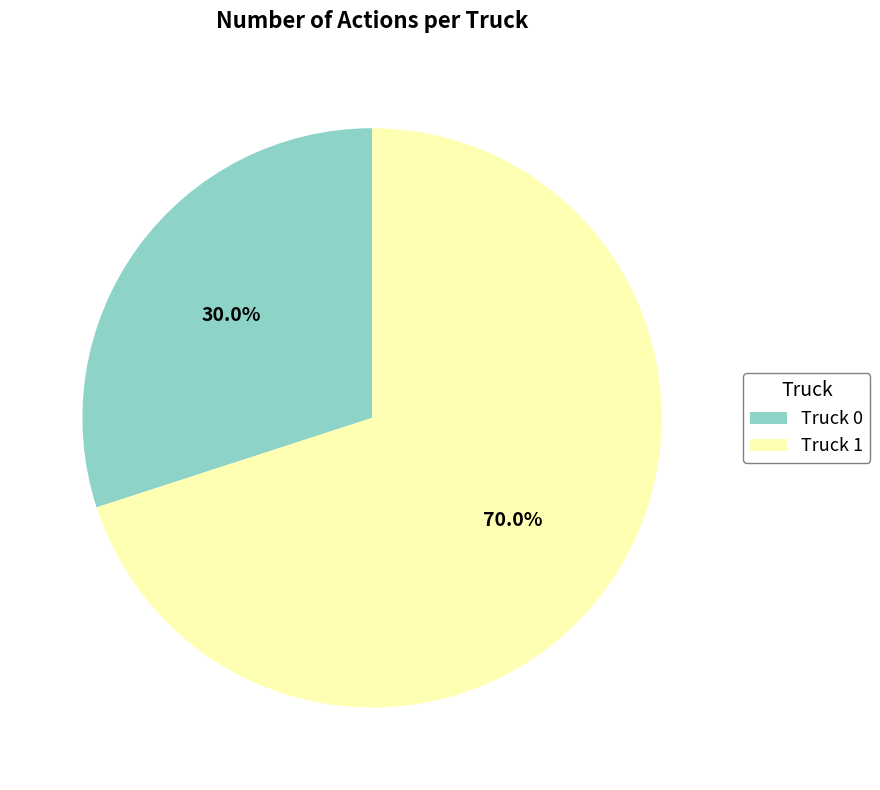

Is the sum of Truck 0 and Truck 1 greater than half?

Yes